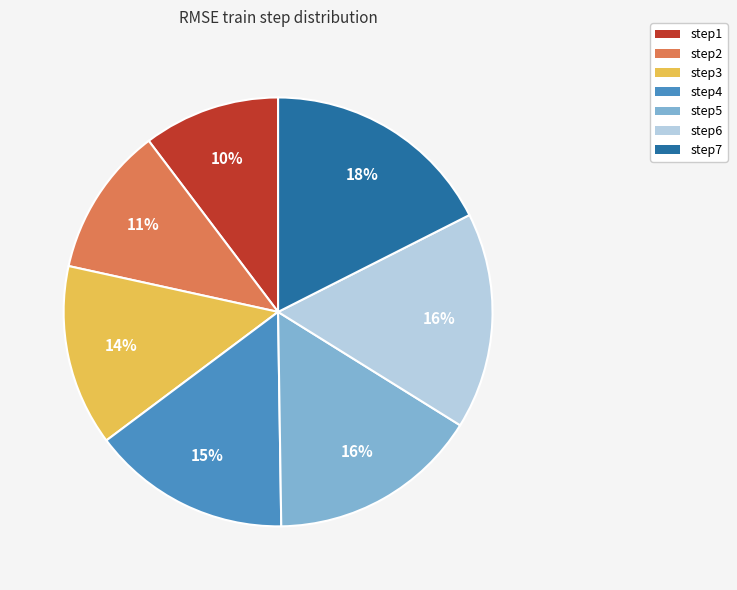

Which slice is the largest?

step7